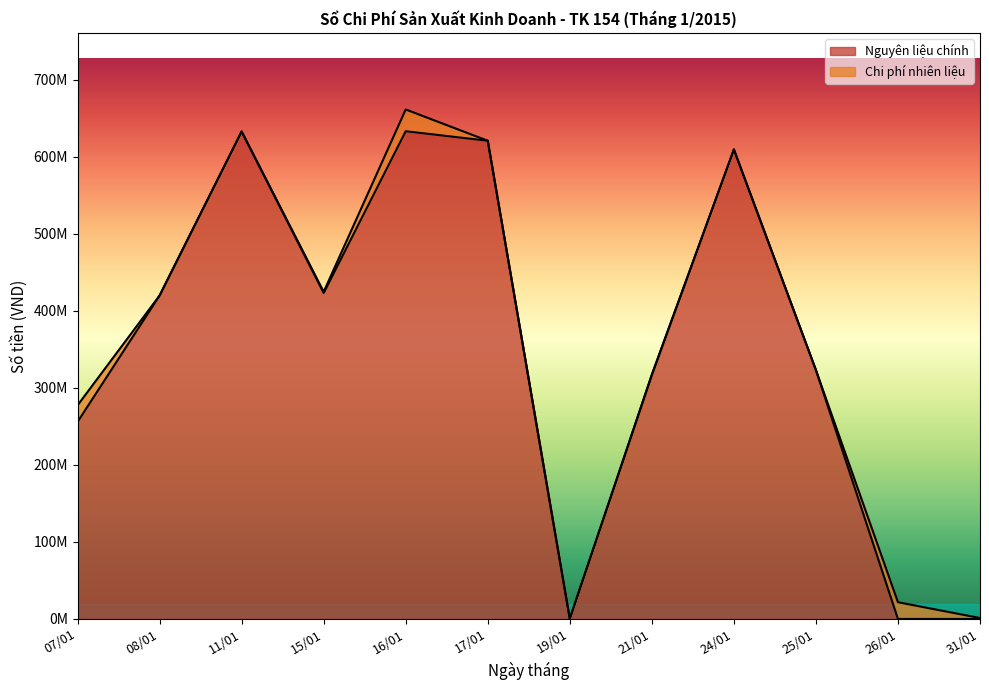

What is the label of the 2nd point from the left?

08/01